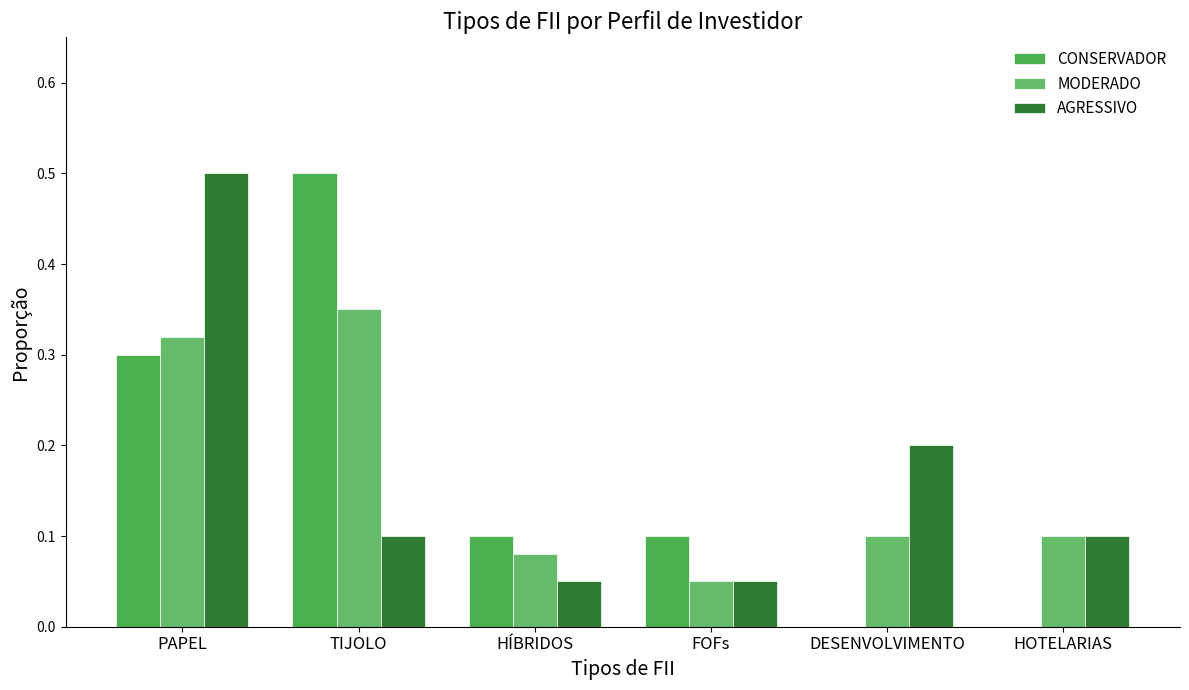

Reading right to left, transcribe all the data shown in this chart.

CONSERVADOR: 0.0	0.0	0.1	0.1	0.5	0.3
MODERADO: 0.1	0.1	0.1	0.1	0.3	0.3
AGRESSIVO: 0.1	0.2	0.1	0.1	0.1	0.5